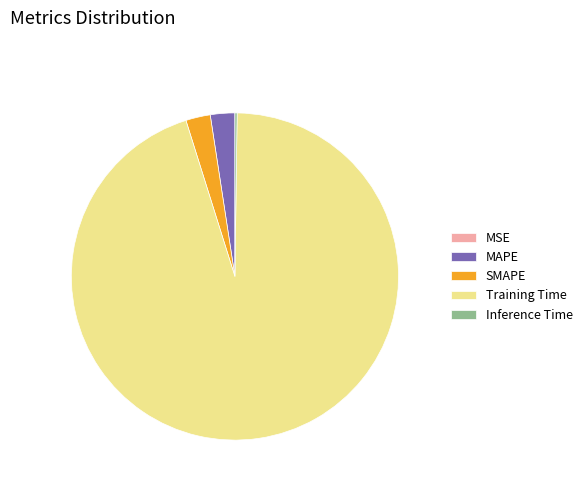

Combined, do Training Time and MAPE account for over 50%?

Yes